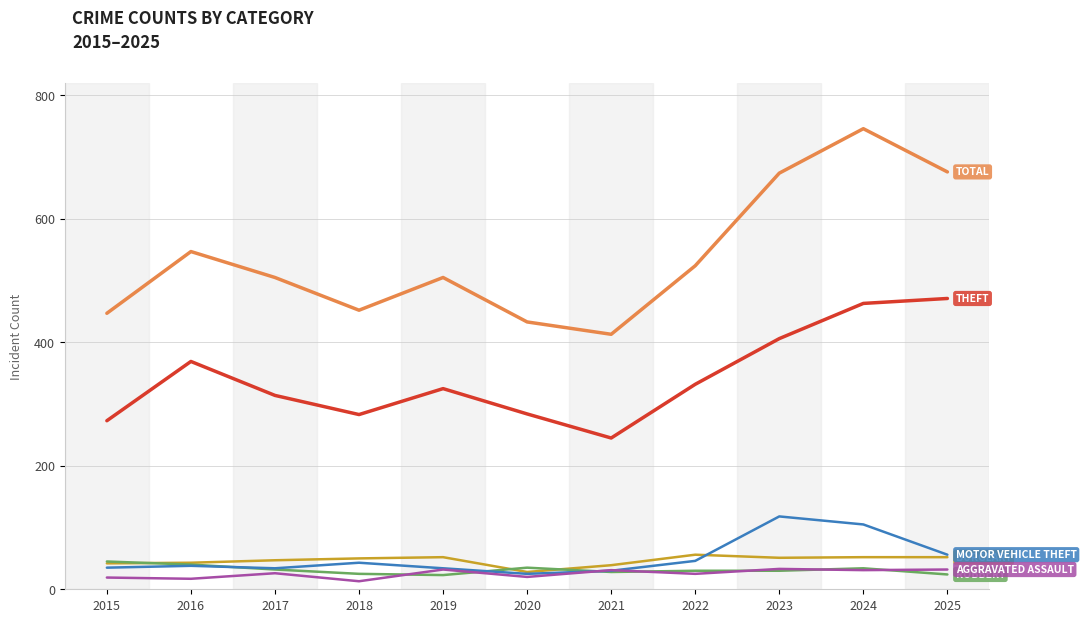

What is the total value across all series at 2021?

786